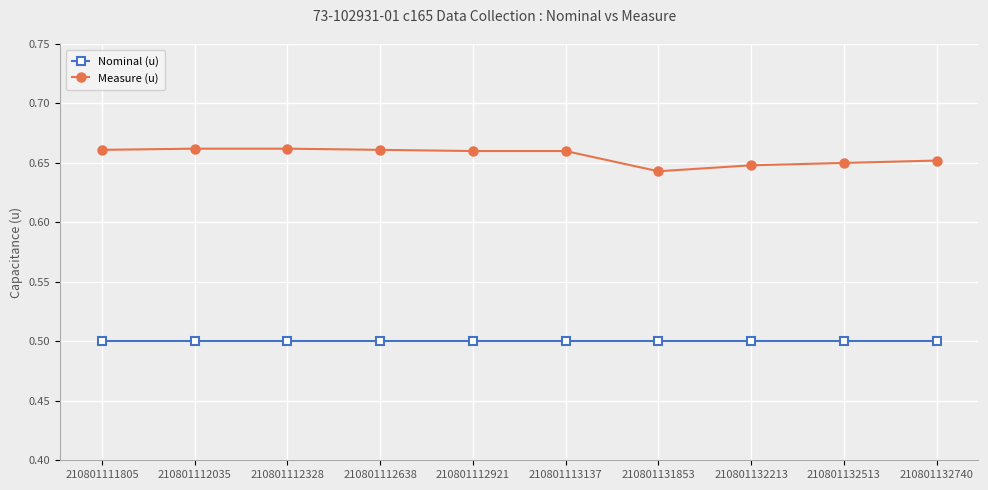

Rank the series at 210801113137 from lowest to highest value.

Nominal (u), Measure (u)